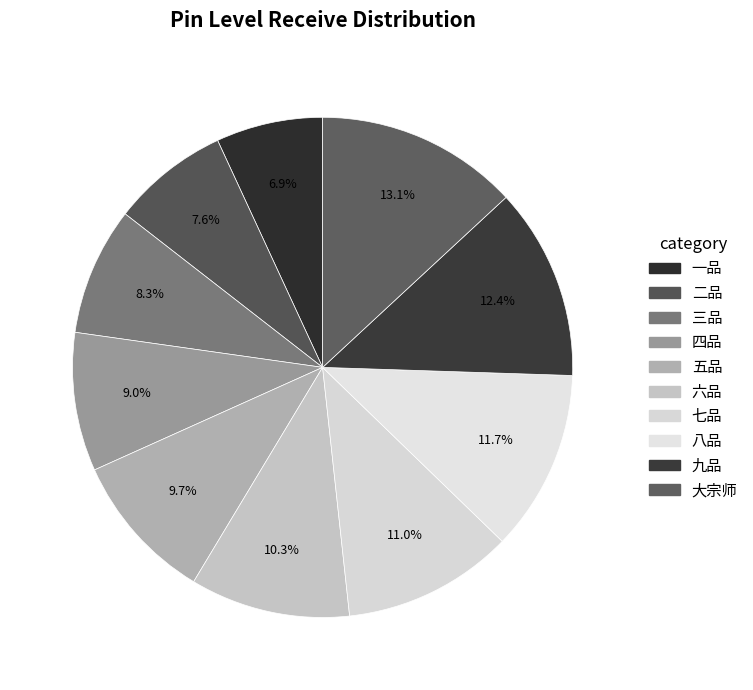

To the nearest percent, what is the difference between the 四品 and 三品 slice percentages?

1%